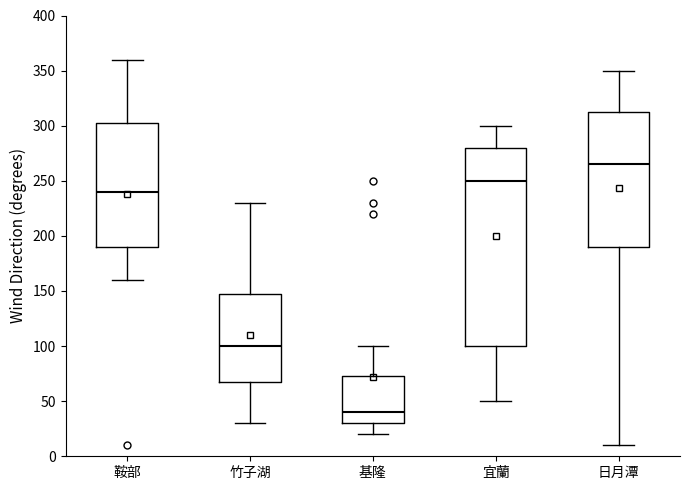

Reading left to right, transcribe this box plot: for each box, give where its median line is, the range the box spans, and where its two whiskers end, as read against the y-axis. The values are not printed on the chart, so give them approximately, as read against the axis.

鞍部: median 240, box 190 to 305, whiskers 160 to 360
竹子湖: median 100, box 70 to 150, whiskers 30 to 230
基隆: median 40, box 30 to 75, whiskers 20 to 100
宜蘭: median 250, box 100 to 280, whiskers 50 to 300
日月潭: median 265, box 190 to 315, whiskers 10 to 350